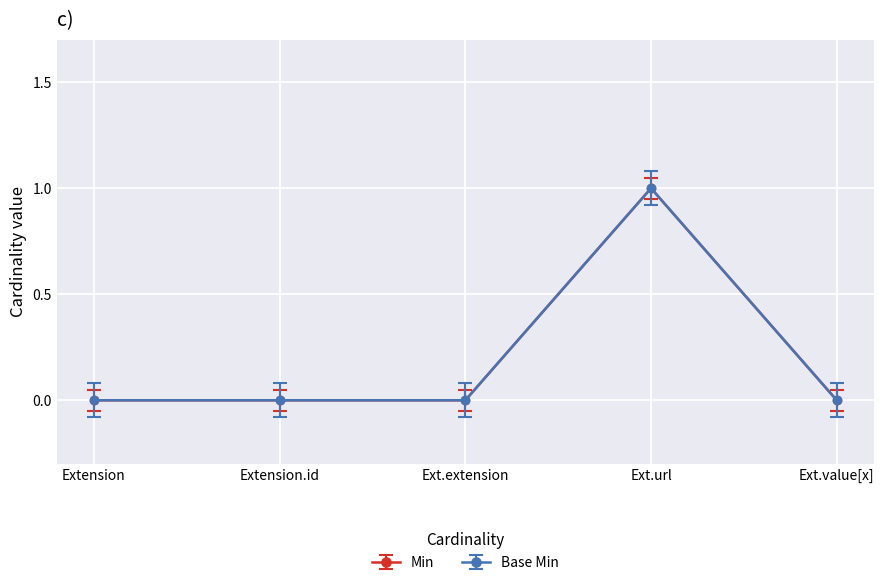

Is this an area chart (filled region under the line)?

No